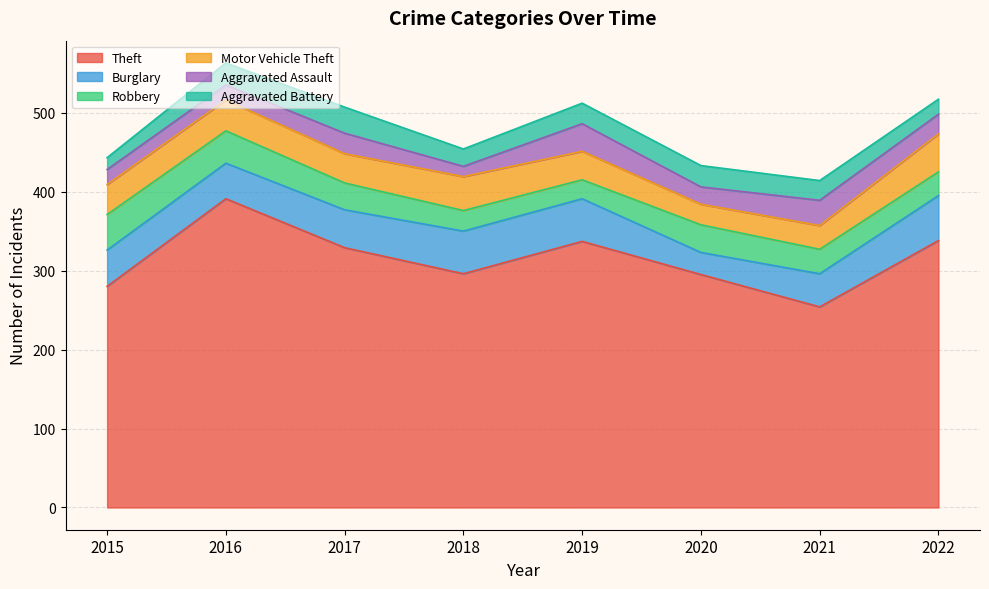

Rank the series at 2017 from highest to lowest value.

Theft, Burglary, Motor Vehicle Theft, Robbery, Aggravated Battery, Aggravated Assault